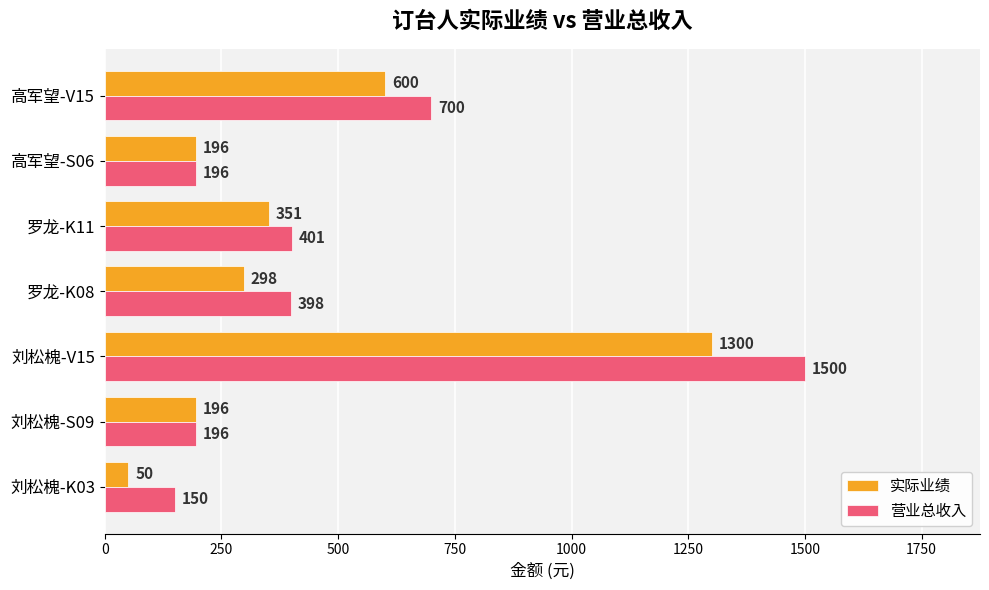

True or false: 实际业绩 has a value of 196 at 刘松槐-S09.

True